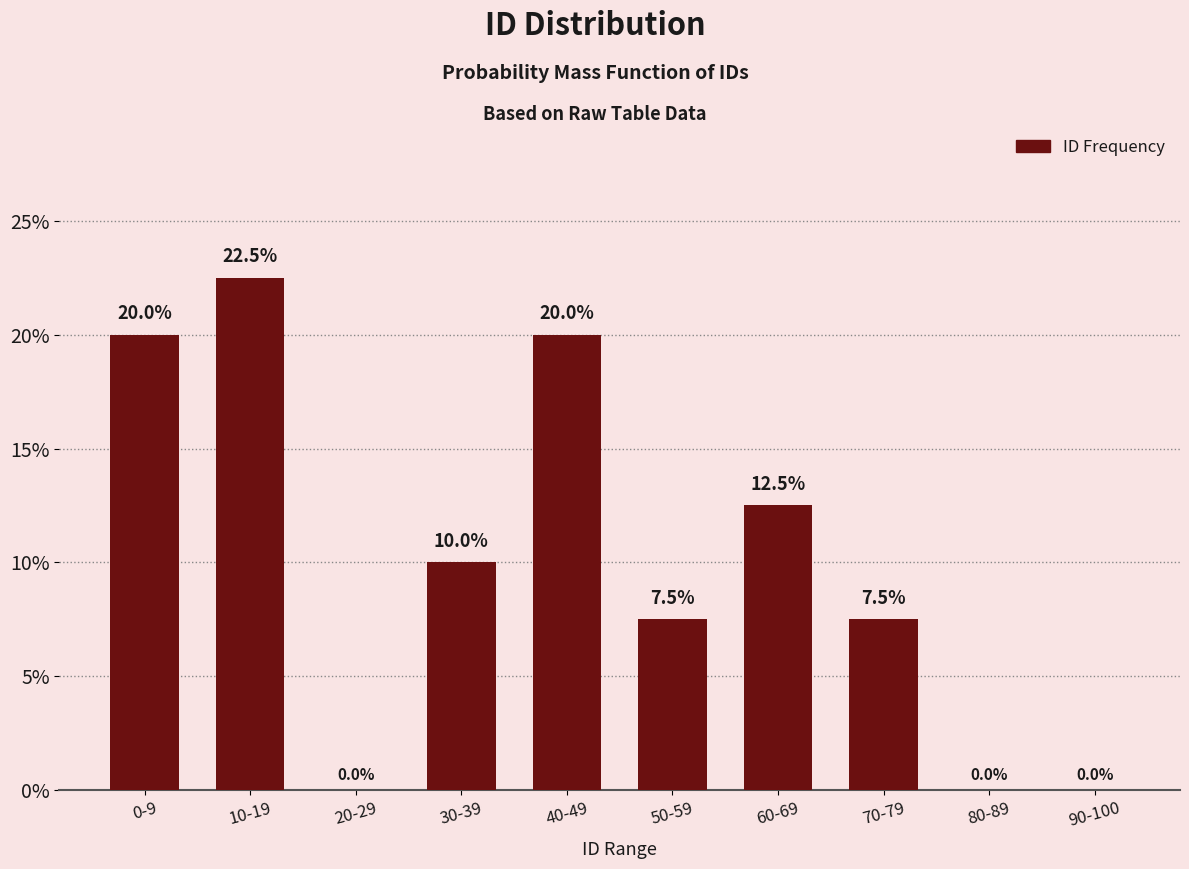

Reading left to right, extract all data points from this chart.

0-9=20.0	10-19=22.5	20-29=0.0	30-39=10.0	40-49=20.0	50-59=7.5	60-69=12.5	70-79=7.5	80-89=0.0	90-100=0.0